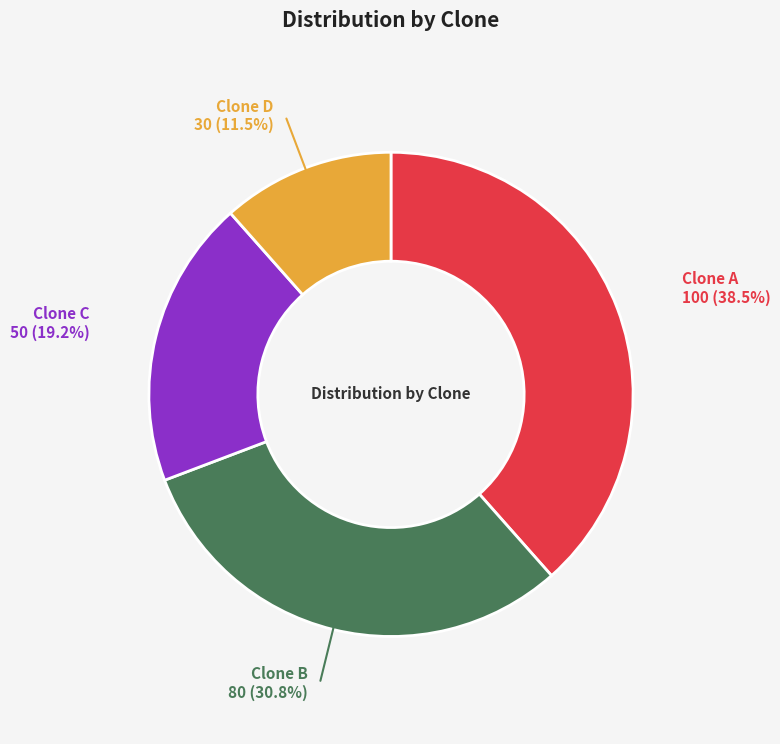

What is the total percentage of Clone B and Clone D?

42.3%